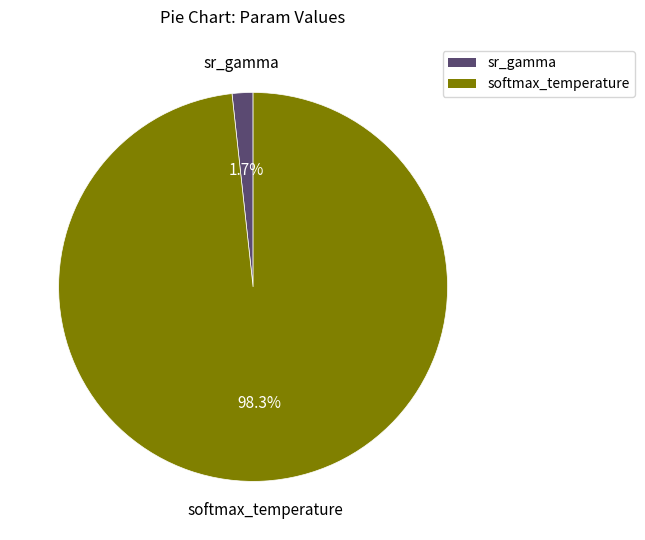

Which has a higher value, sr_gamma or softmax_temperature?

softmax_temperature